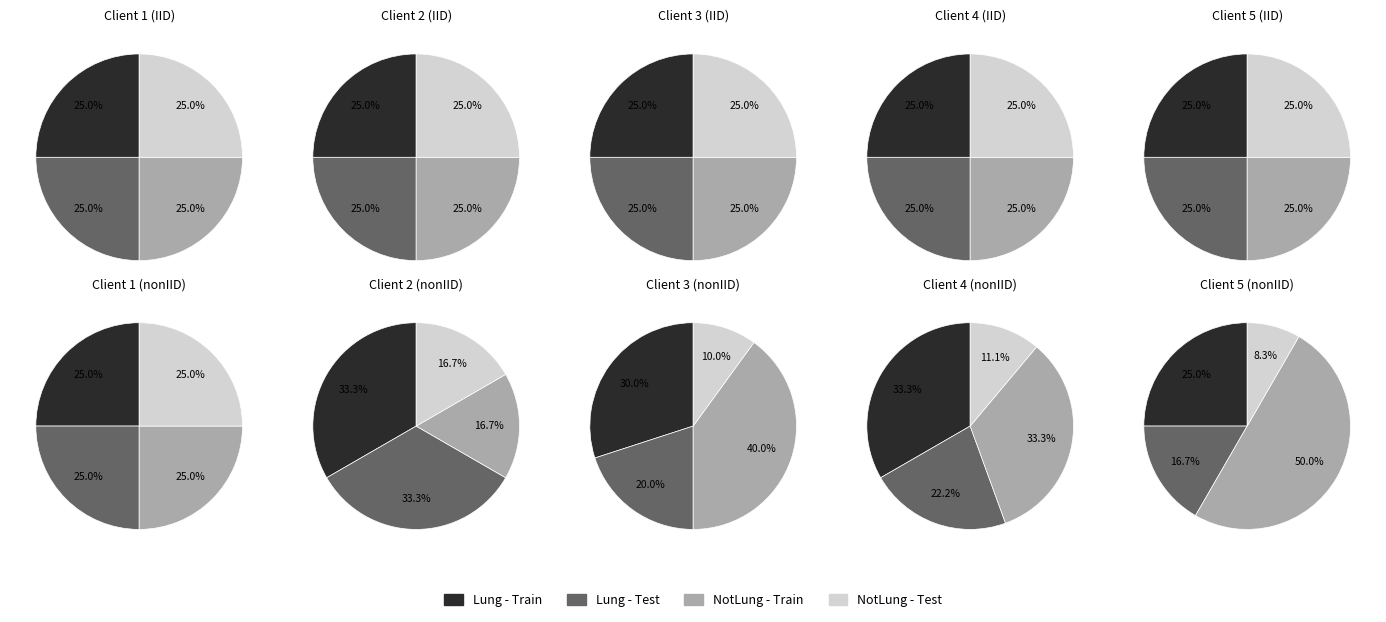

Do 4 and 7 together represent more than half of the pie?

No